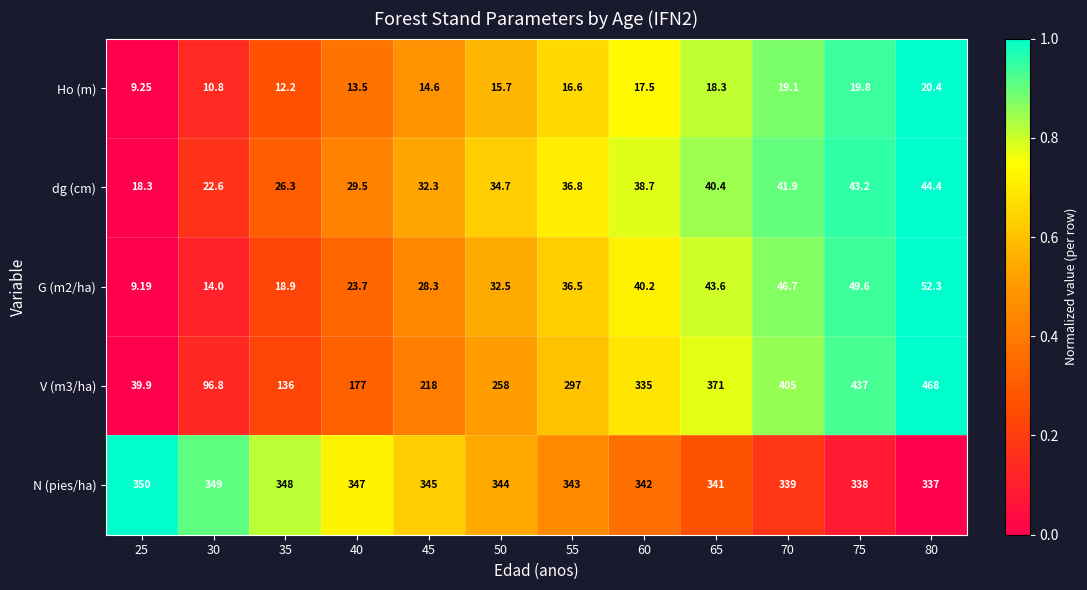

Which series has the largest total across all categories?

N (pies/ha)